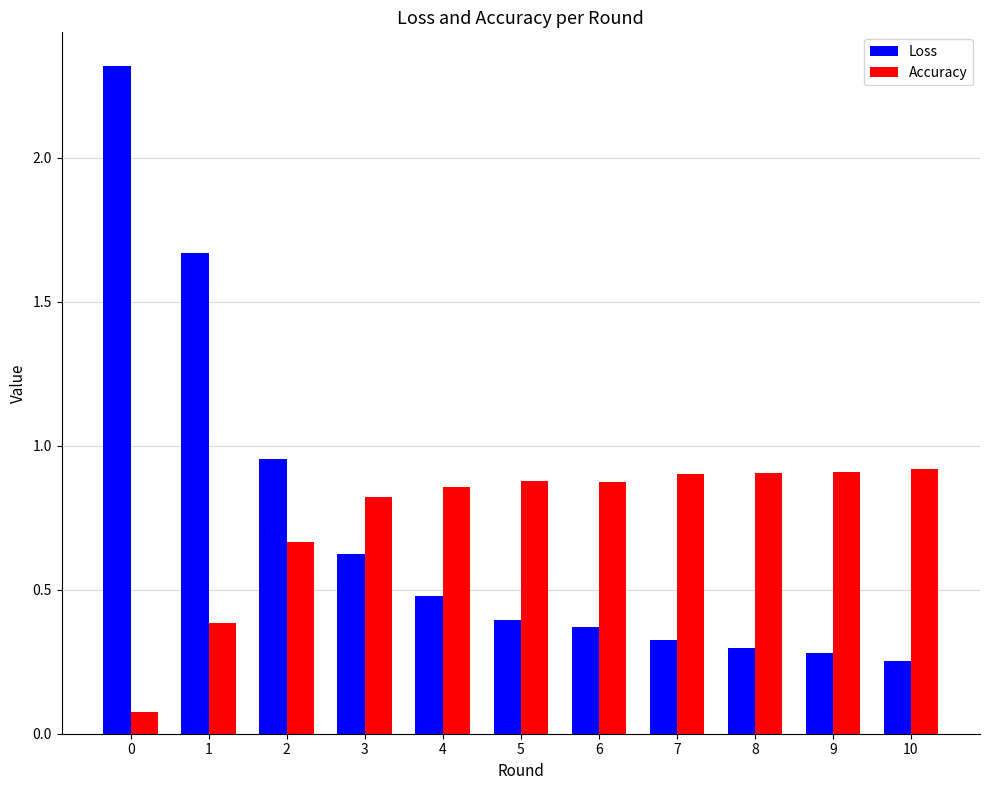

What is the spread (max minus min) of values at 9?

0.6